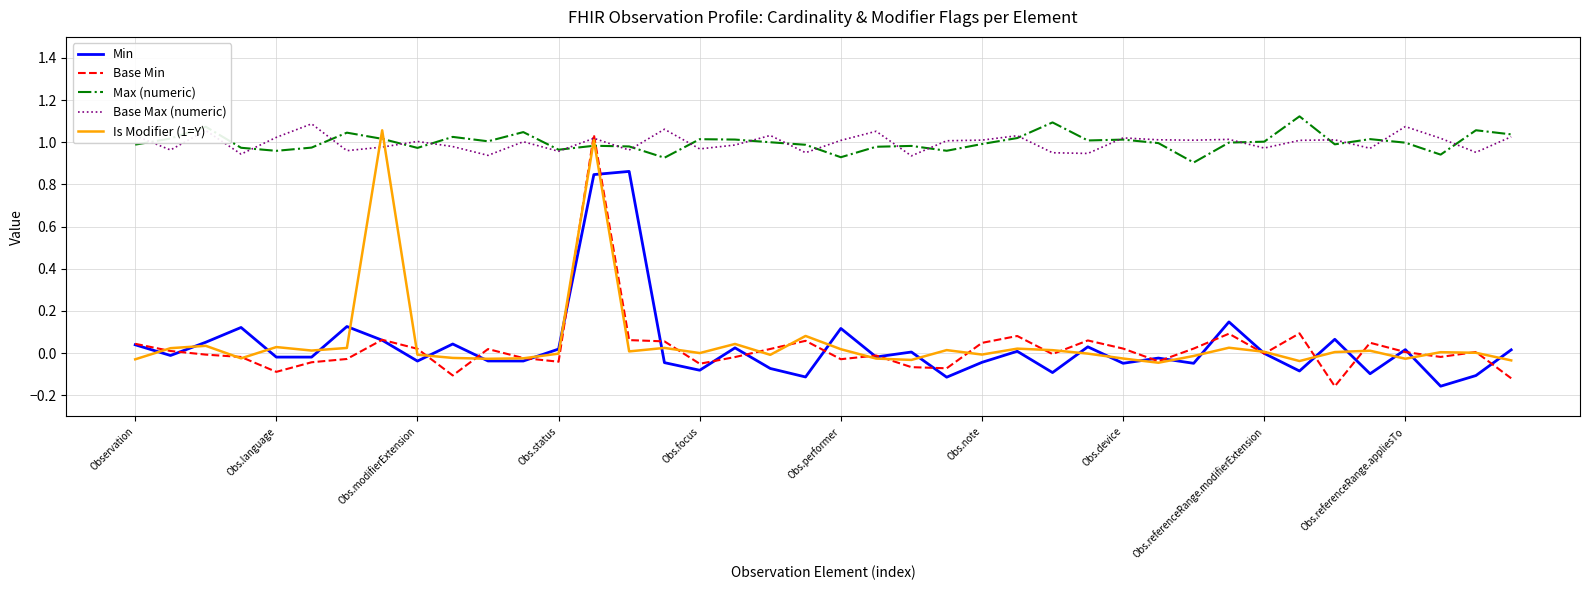

True or false: Max (numeric) and Is Modifier (1=Y) cross at least once.

True